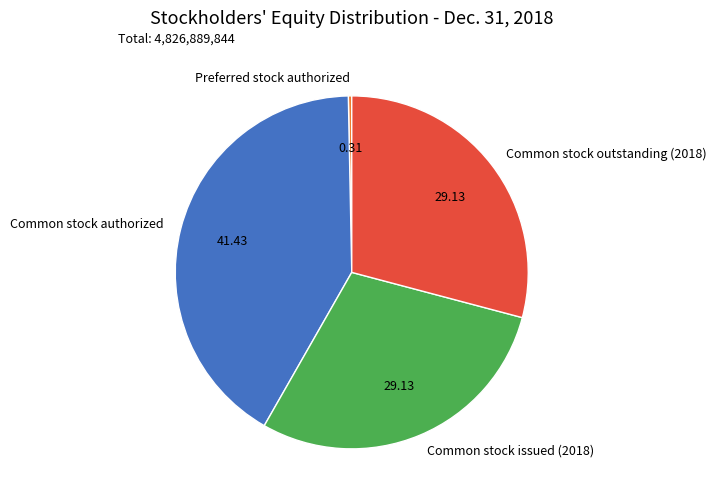

Does Common stock outstanding (2018) represent more than half of the total?

No